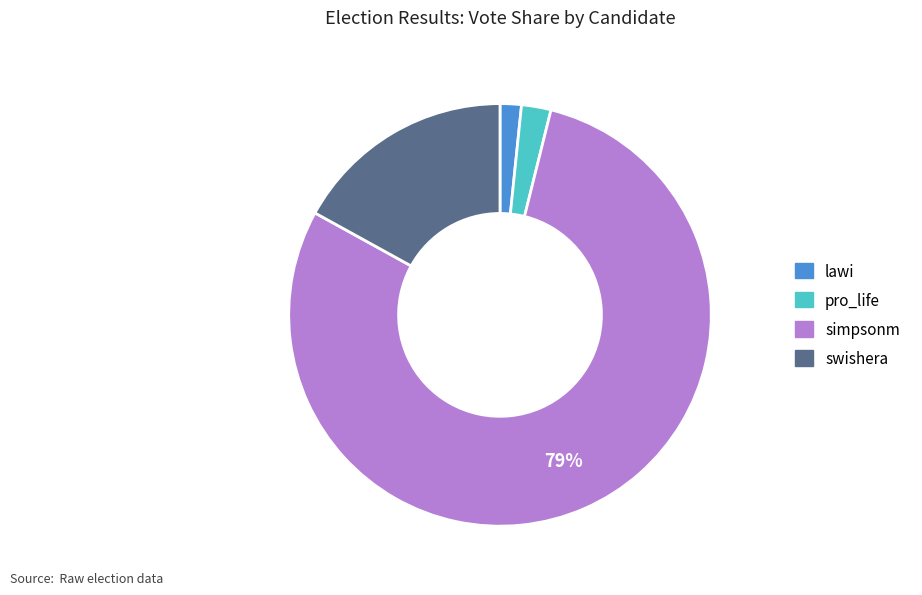

True or false: pro_life accounts for 2% of the total.

True